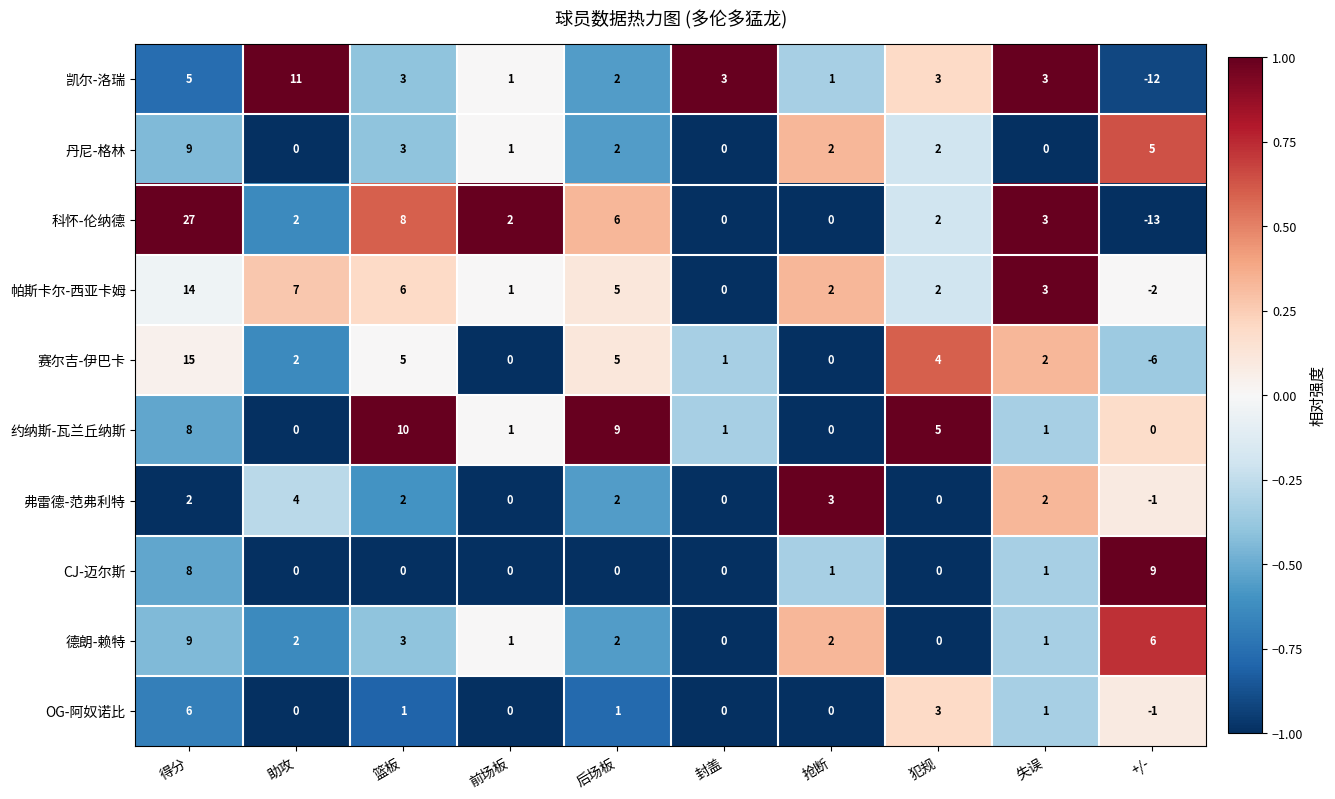

What is the spread (max minus min) of values at 篮板?

10